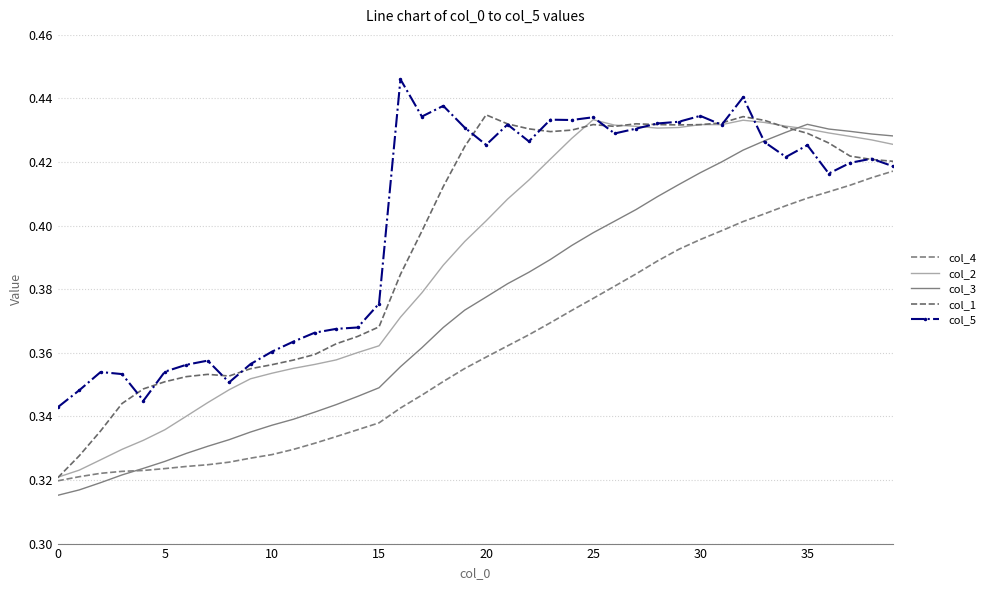

In col_3, how many points are higher than both neighbors (excluding endpoints)?

1